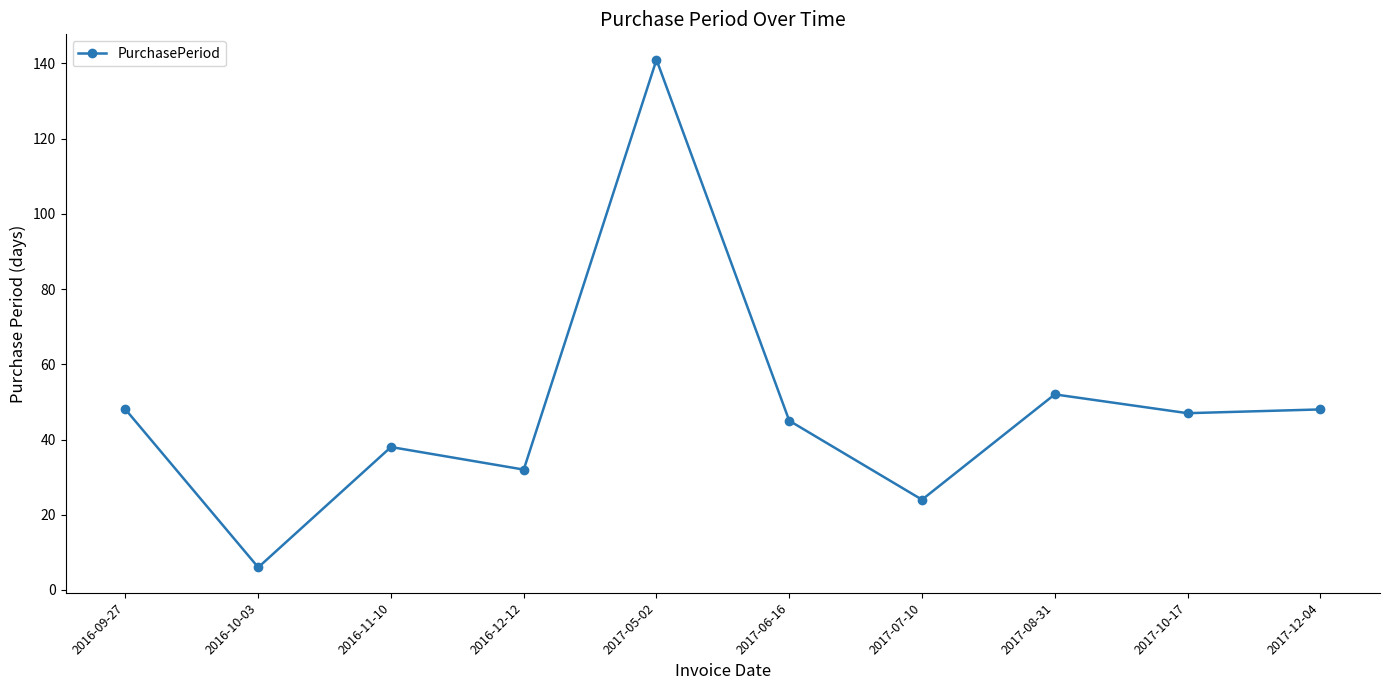

Where is the first local maximum?

2016-11-10